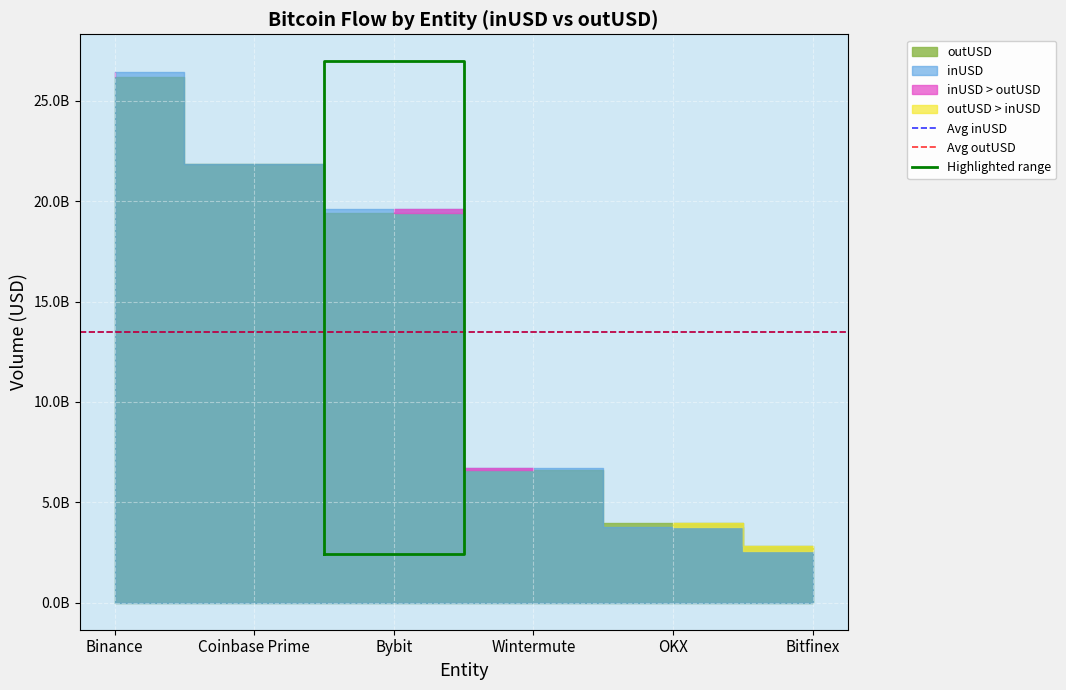

At which category is the sum across all series the highest?

Binance